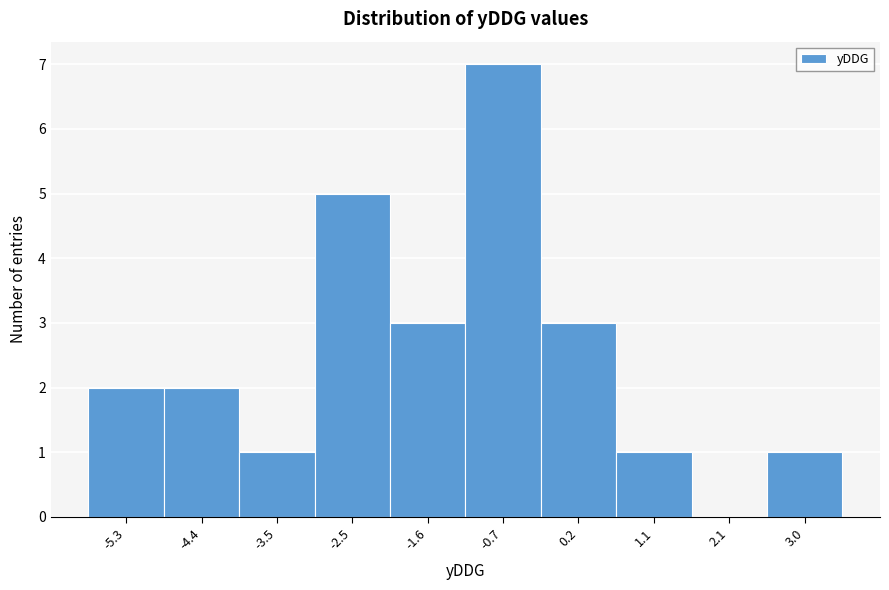

Reading left to right, extract all data points from this chart.

-5.3=2	-4.4=2	-3.5=1	-2.5=5	-1.6=3	-0.7=7	0.2=3	1.1=1	2.1=0	3.0=1